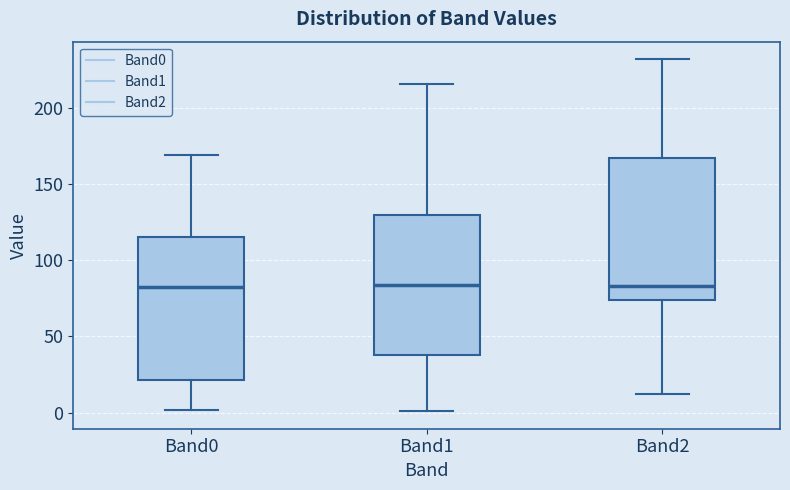

Reading left to right, transcribe this box plot: for each box, give where its median line is, the range the box spans, and where its two whiskers end, as read against the y-axis. The values are not printed on the chart, so give them approximately, as read against the axis.

Band0: median 85, box 20 to 115, whiskers 0 to 170
Band1: median 85, box 40 to 130, whiskers 0 to 215
Band2: median 85, box 75 to 165, whiskers 10 to 230